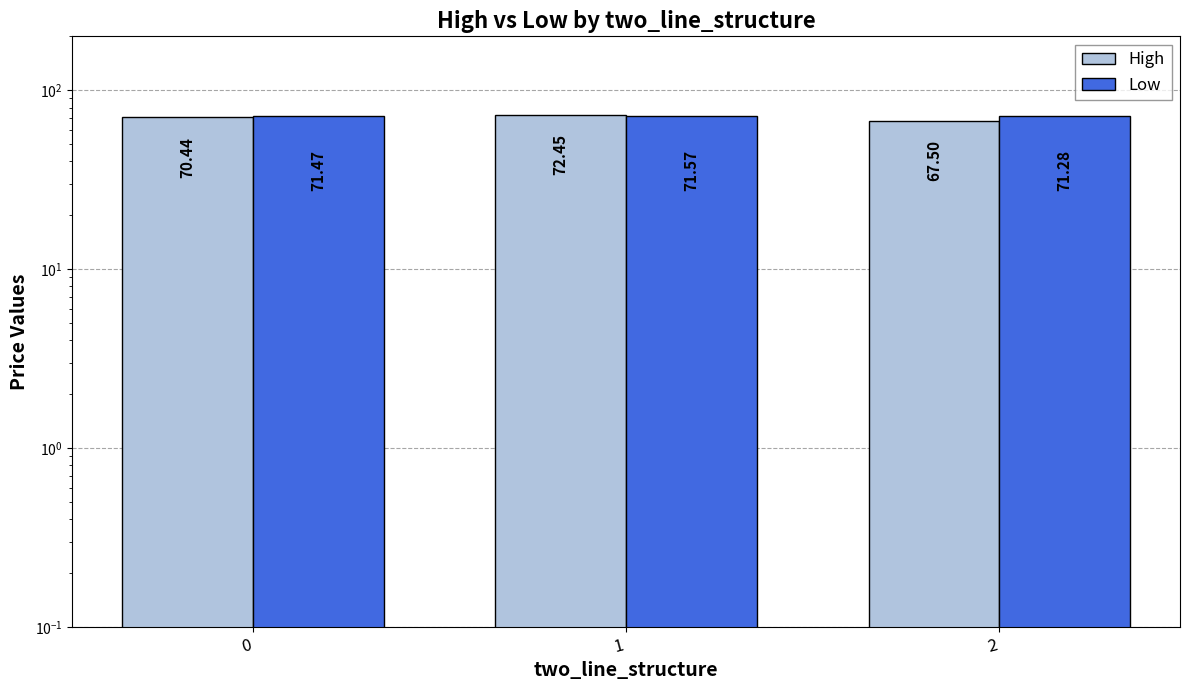

Which series has the largest range (max minus min)?

High